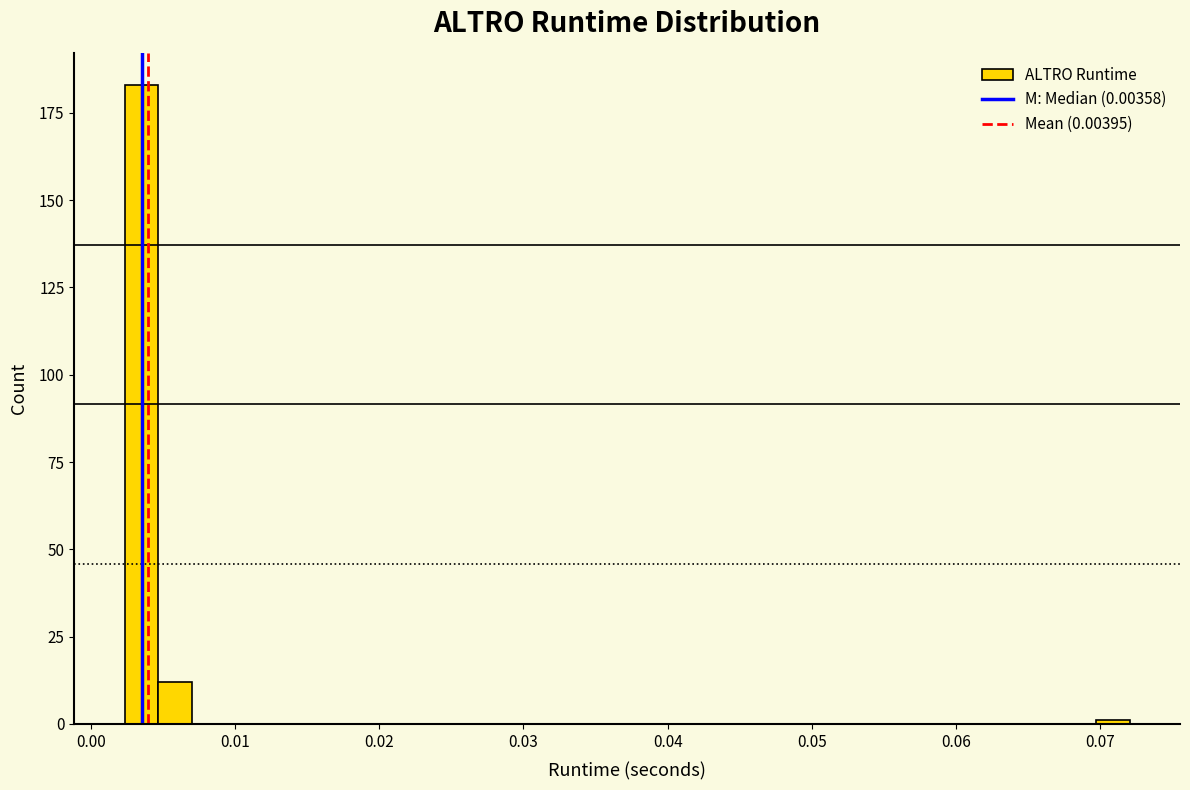

Read against the x-axis, roughly where is the centre of the tallest bar?

0.003